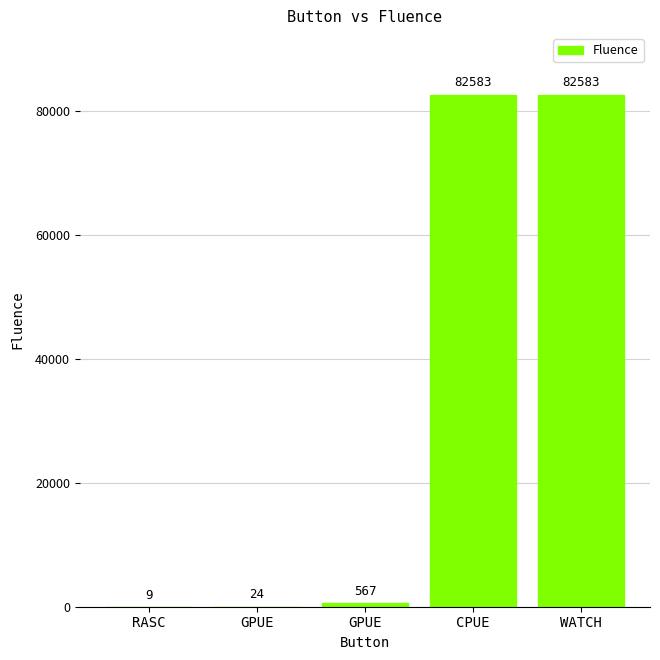

Reading right to left, list all the values displayed in this chart.

82583	82583	567	24	9